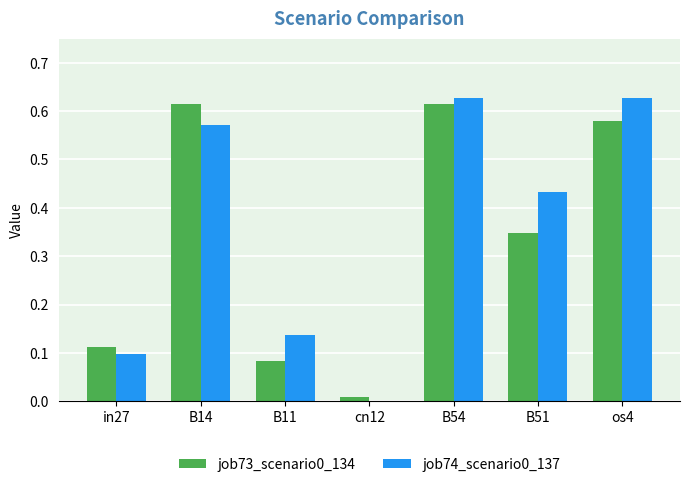

True or false: job74_scenario0_137 has a value of 0.2 at cn12.

False